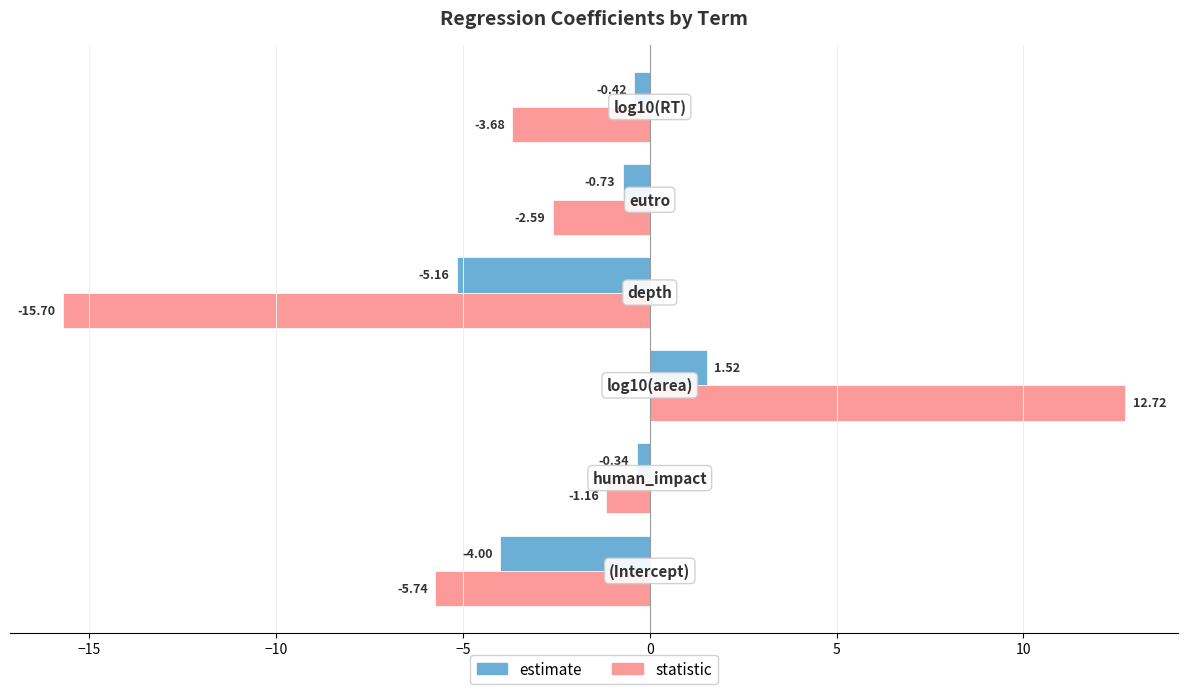

List the series in order of their peak value, highest first.

statistic, estimate